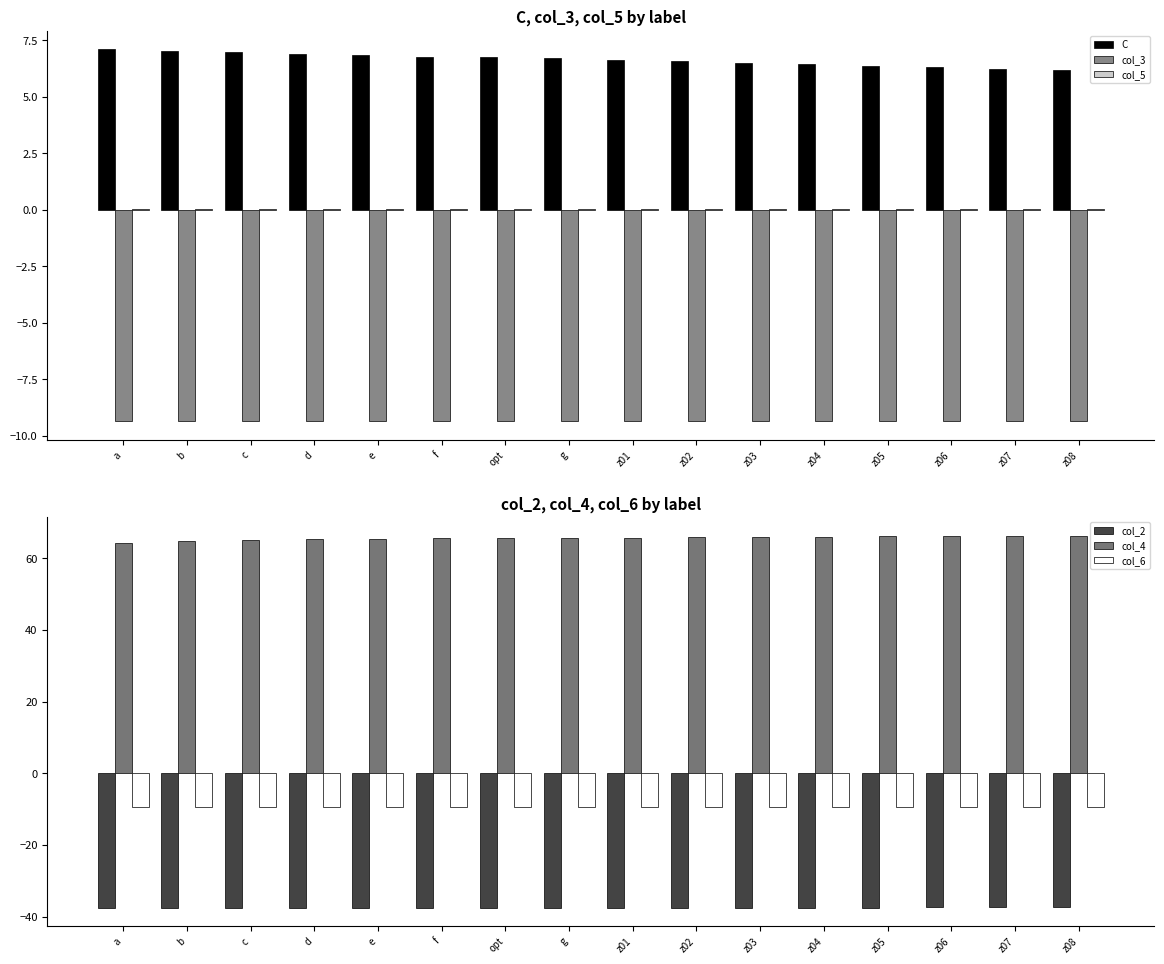

True or false: col_6 has a value of -4.8 at z04.

False